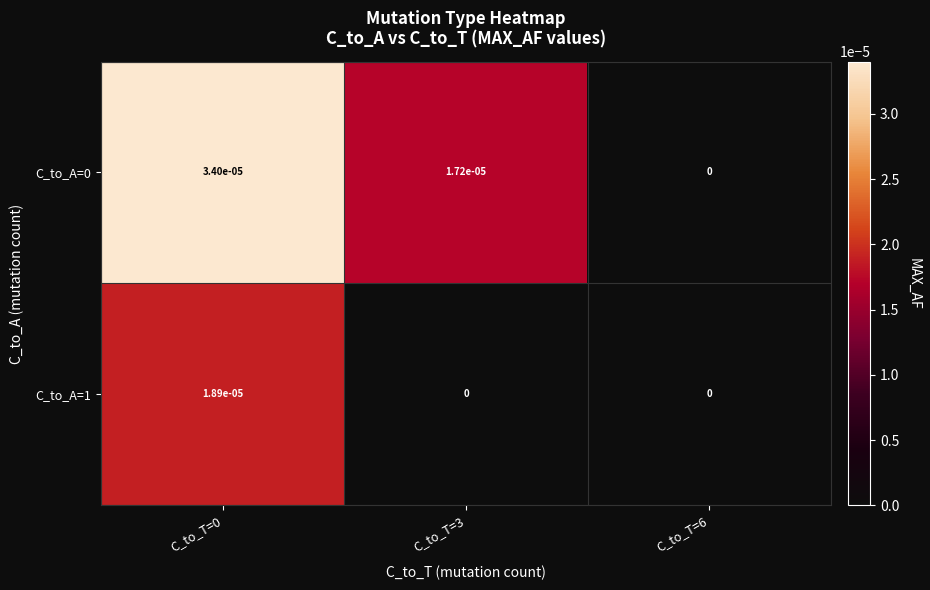

True or false: C_to_A=0 has a value of 0.0 at C_to_T=3.

True